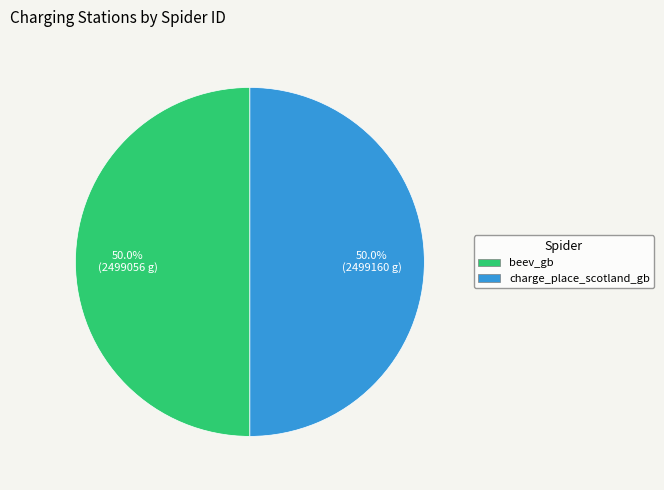

To the nearest percent, what is the average slice percentage?

50%